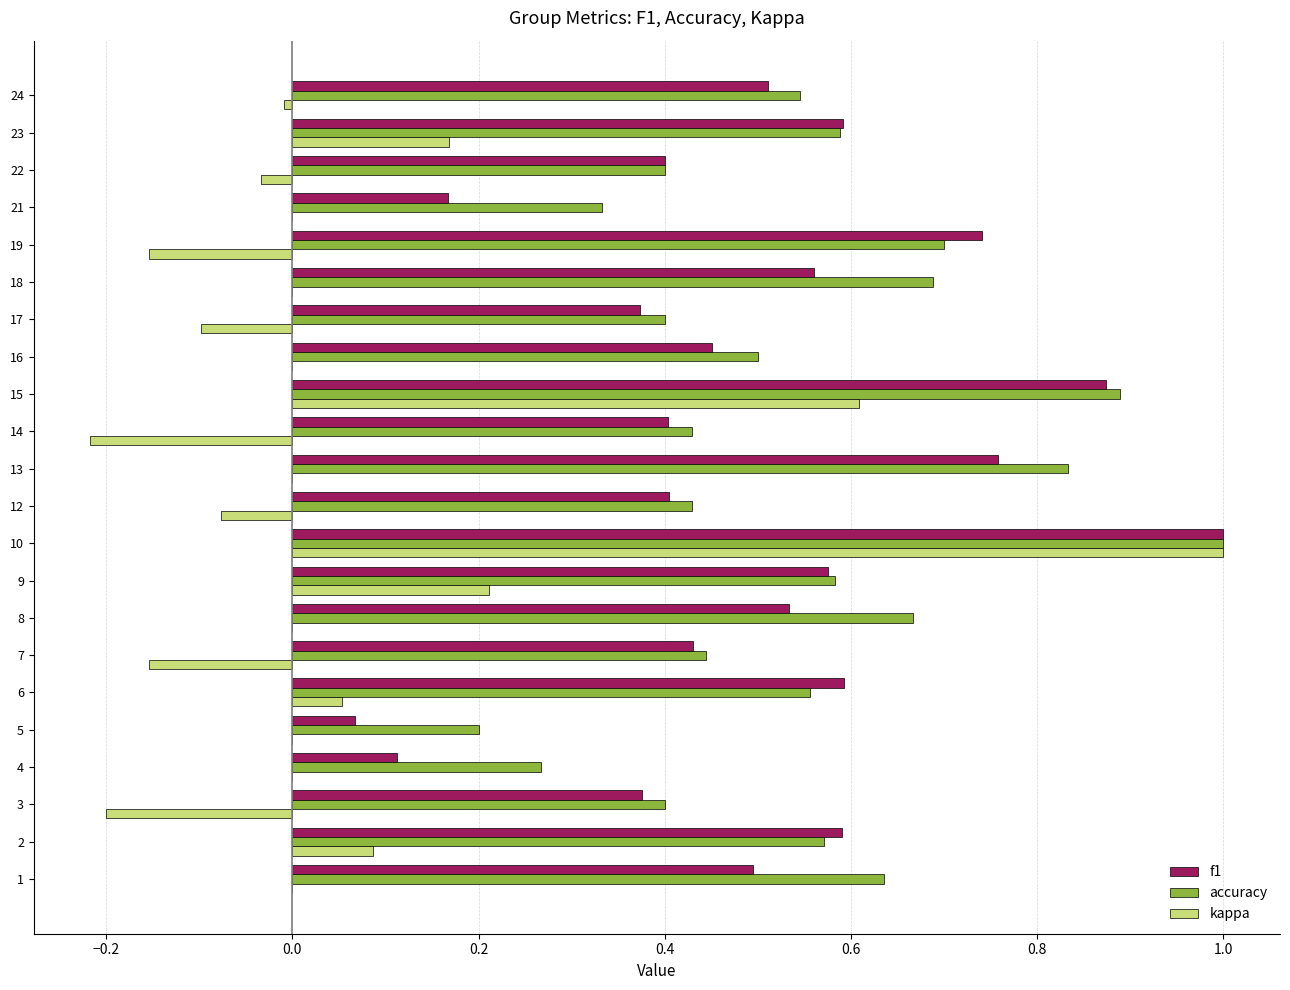

The value of accuracy at 4 is 0.1. True or false?

False